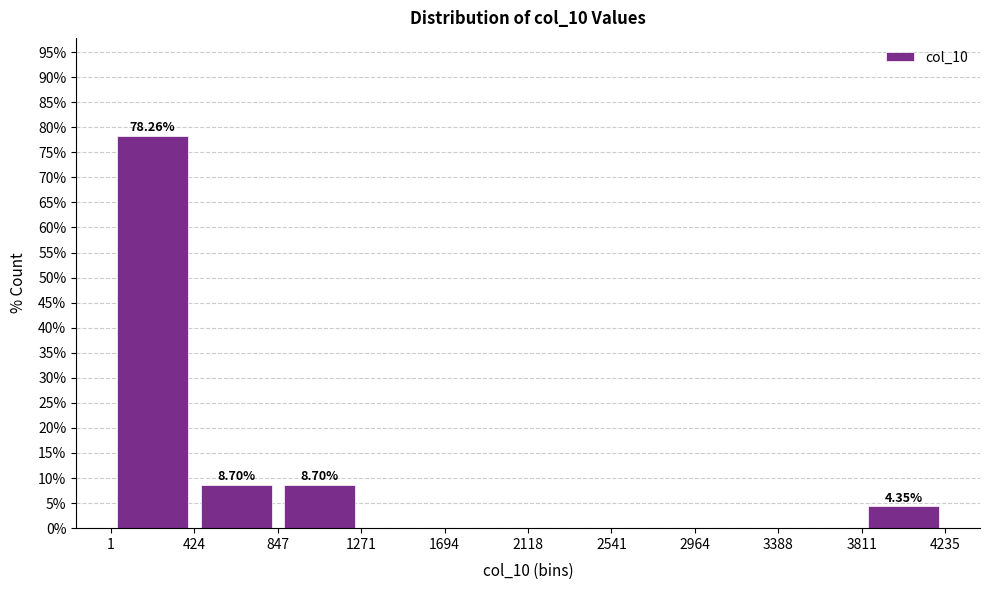

Over which range of the x-axis is the bar tallest?

1 to 424